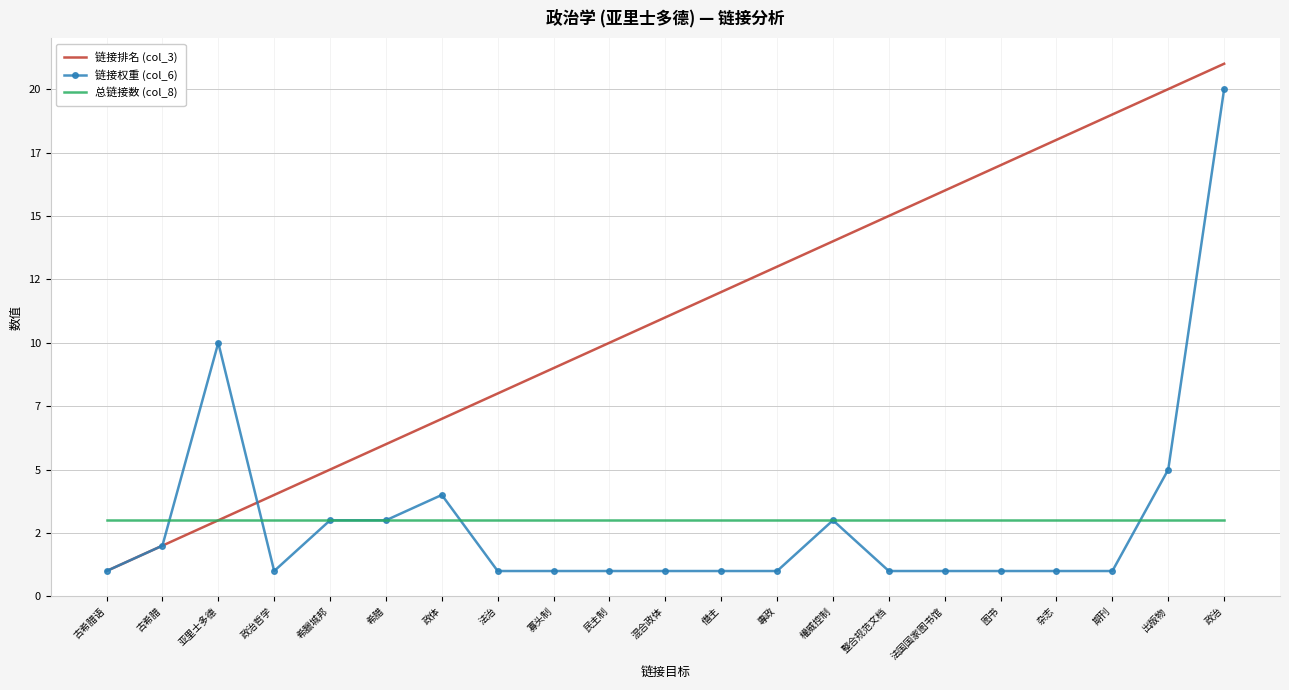

Reading right to left, what are all the values shown in this chart?

链接排名 (col_3): 21	20	19	18	17	16	15	14	13	12	11	10	9	8	7	6	5	4	3	2	1
链接权重 (col_6): 20	5	1	1	1	1	1	3	1	1	1	1	1	1	4	3	3	1	10	2	1
总链接数 (col_8): 3	3	3	3	3	3	3	3	3	3	3	3	3	3	3	3	3	3	3	3	3